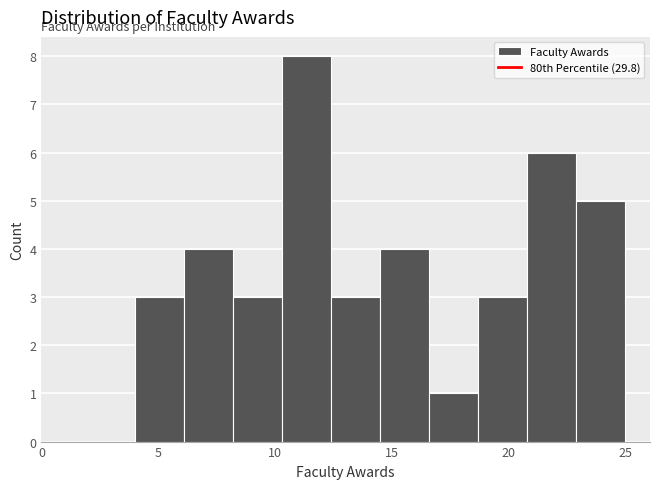

Reading left to right, list every bar in this chart as the range it spans on the x-axis followed by its height. Neither the bar edges nor the heights are printed on the chart, so give them approximately, as read against the axes.

4.0 to 6.1: 3
6.1 to 8.2: 4
8.2 to 10.3: 3
10.3 to 12.4: 8
12.4 to 14.5: 3
14.5 to 16.6: 4
16.6 to 18.7: 1
18.7 to 20.8: 3
20.8 to 22.9: 6
22.9 to 25.0: 5